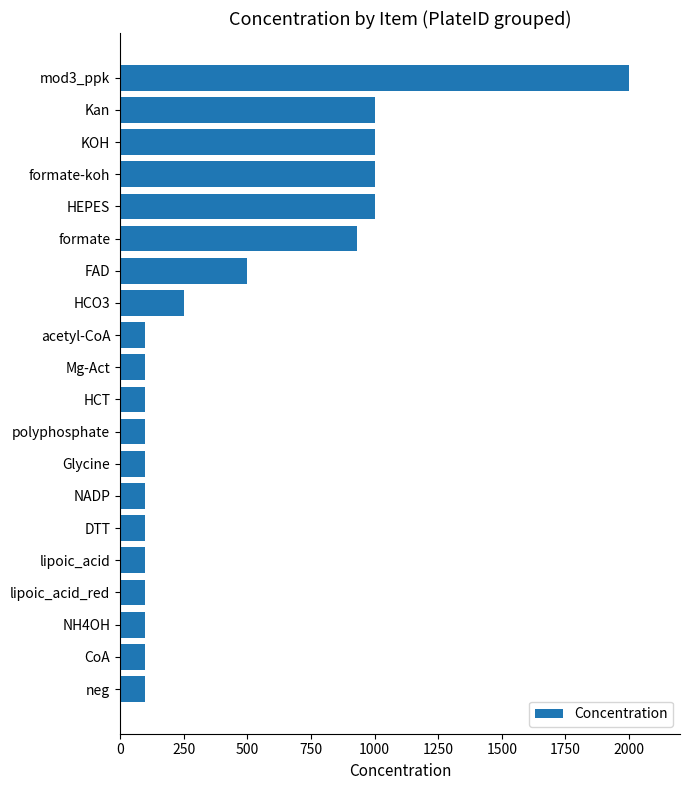

What is the difference between the maximum and minimum values?

1900.0